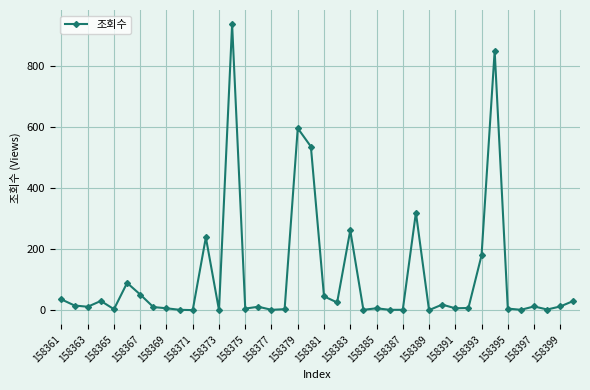

What is the difference between the maximum and minimum values?

935